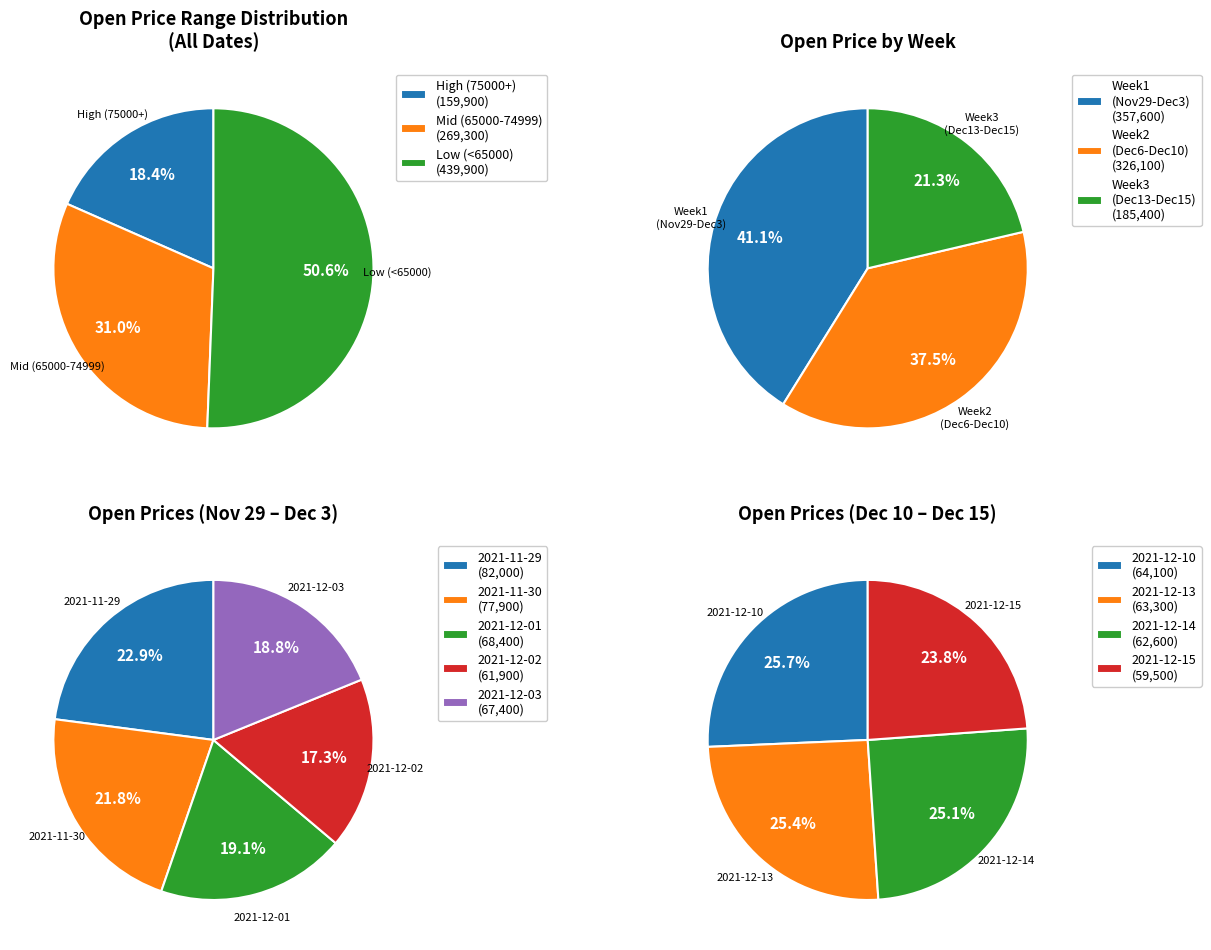

Does 63700 represent more than half of the total?

No